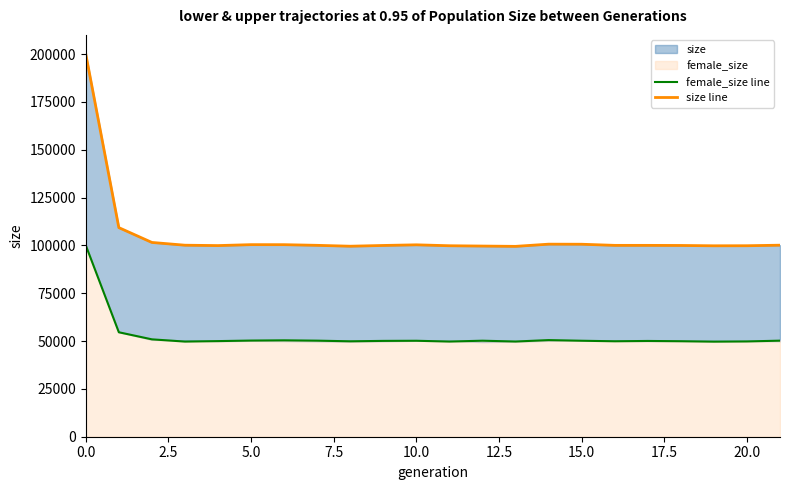

Does the chart have visible grid lines?

No